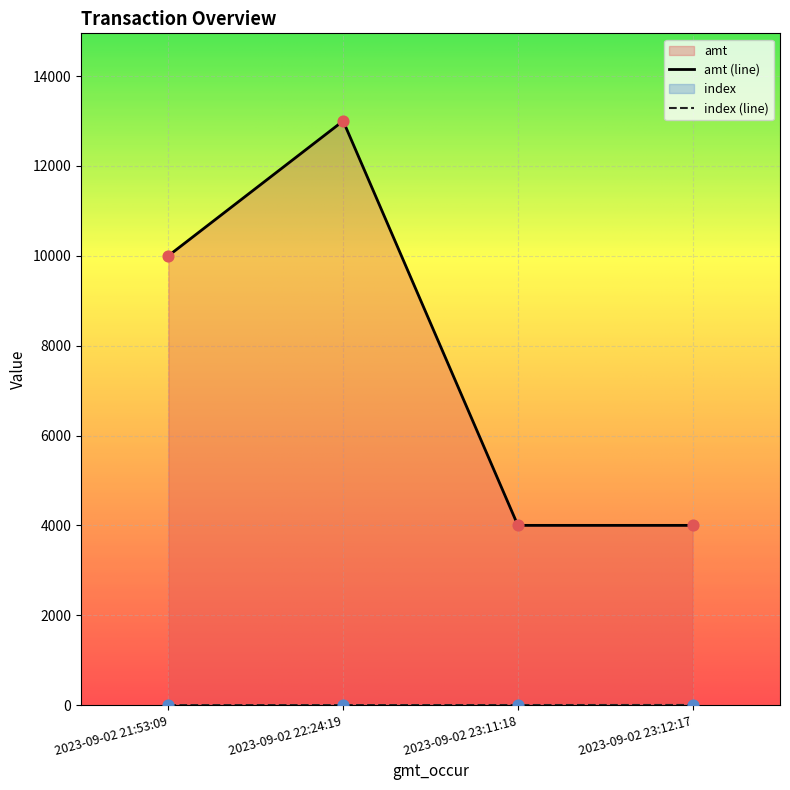

At how many categories does at least one series exceed 2560?

4